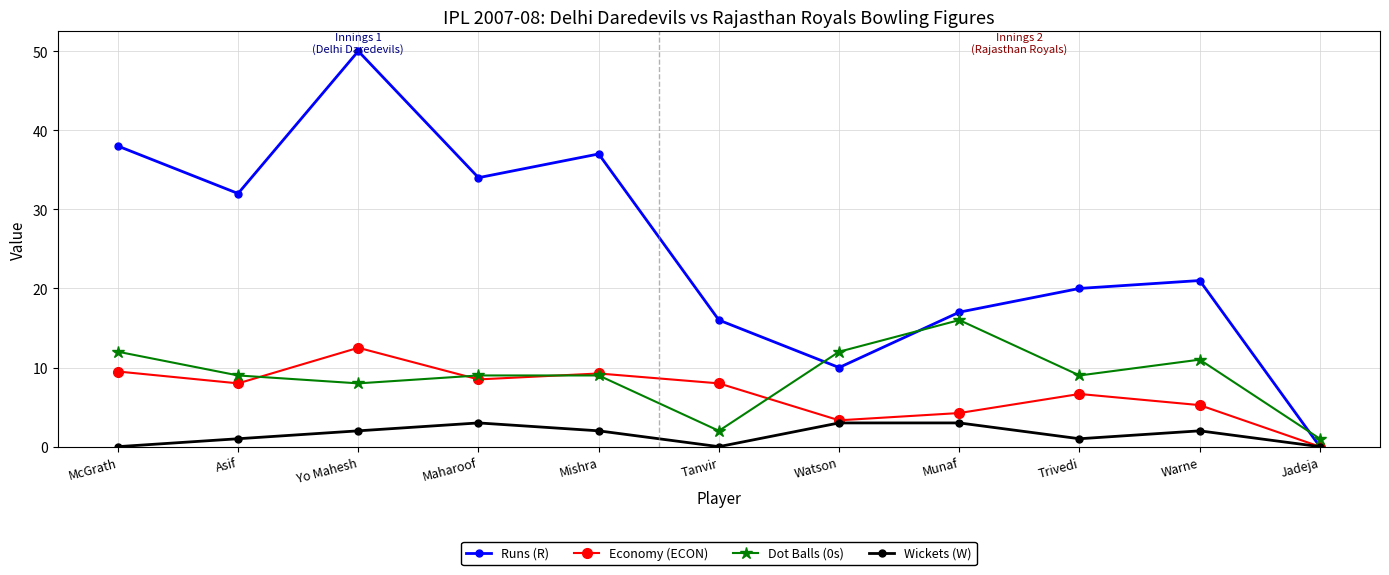

What value does the Wickets (W) series have at Asif?

1.0